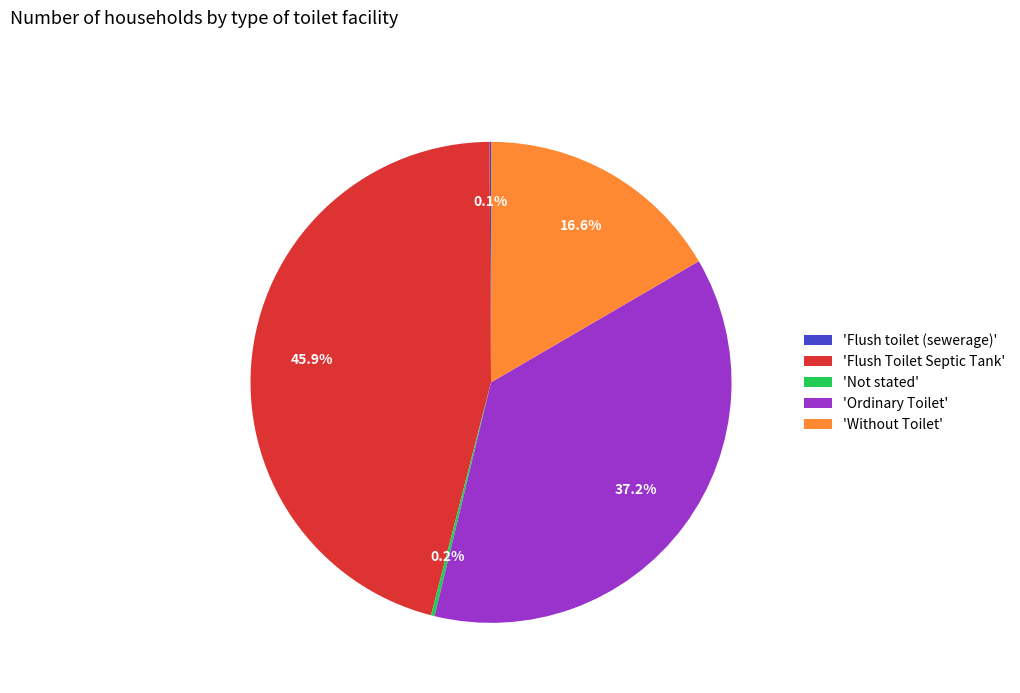

Which category has the biggest portion of the pie?

'Flush Toilet Septic Tank'